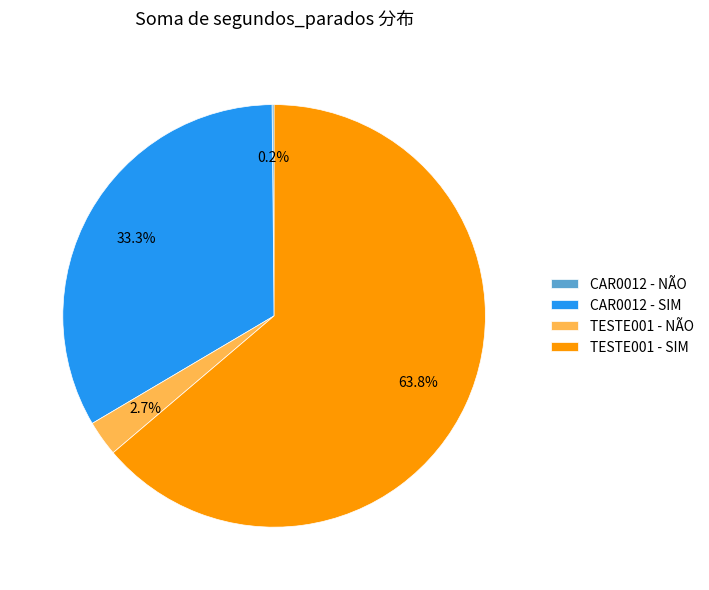

To the nearest percent, what is the average slice percentage?

25%